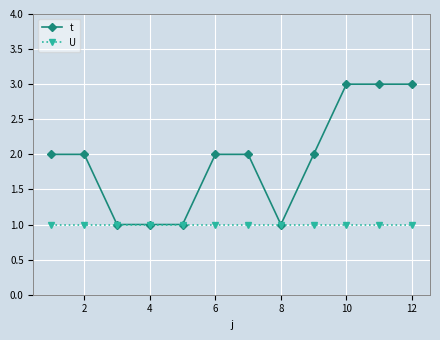

What is the maximum value for t?

3